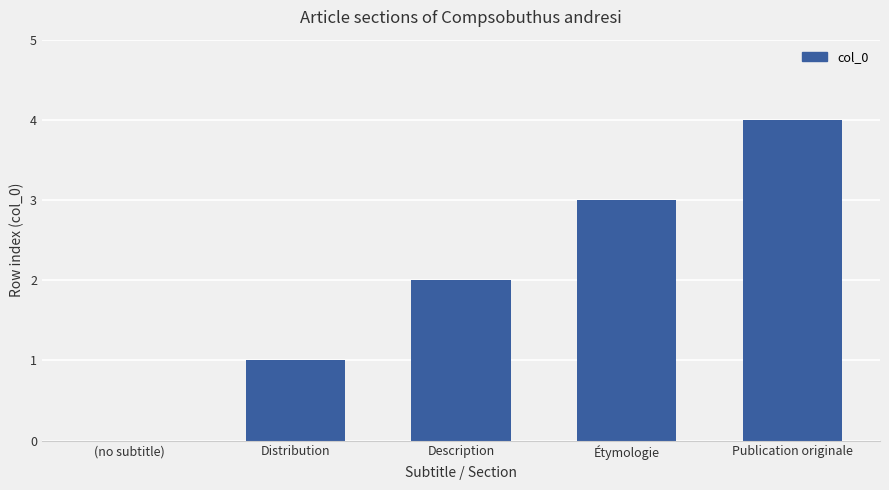

Reading left to right, what are all the values shown in this chart?

(no subtitle)=0	Distribution=1	Description=2	Étymologie=3	Publication originale=4